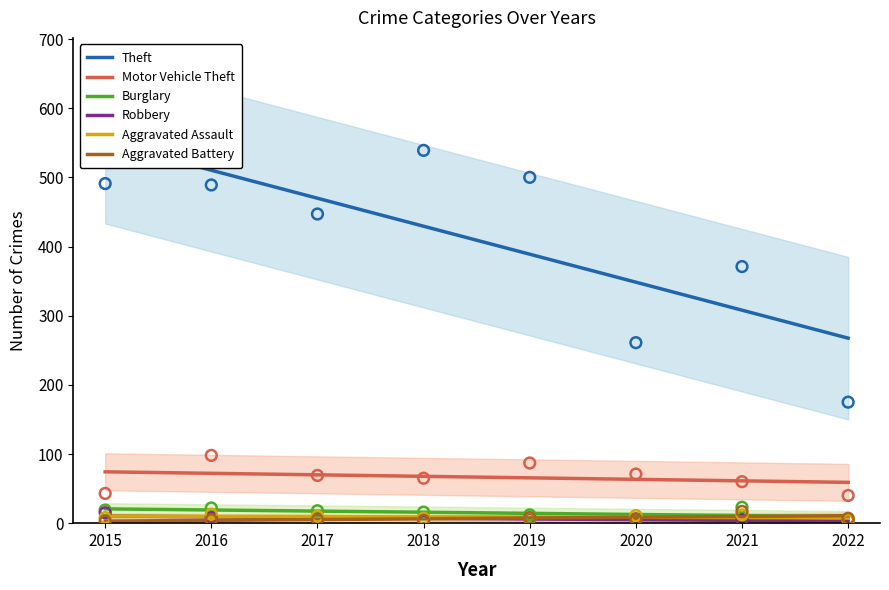

Which series has the largest Y range (max minus min)?

Theft